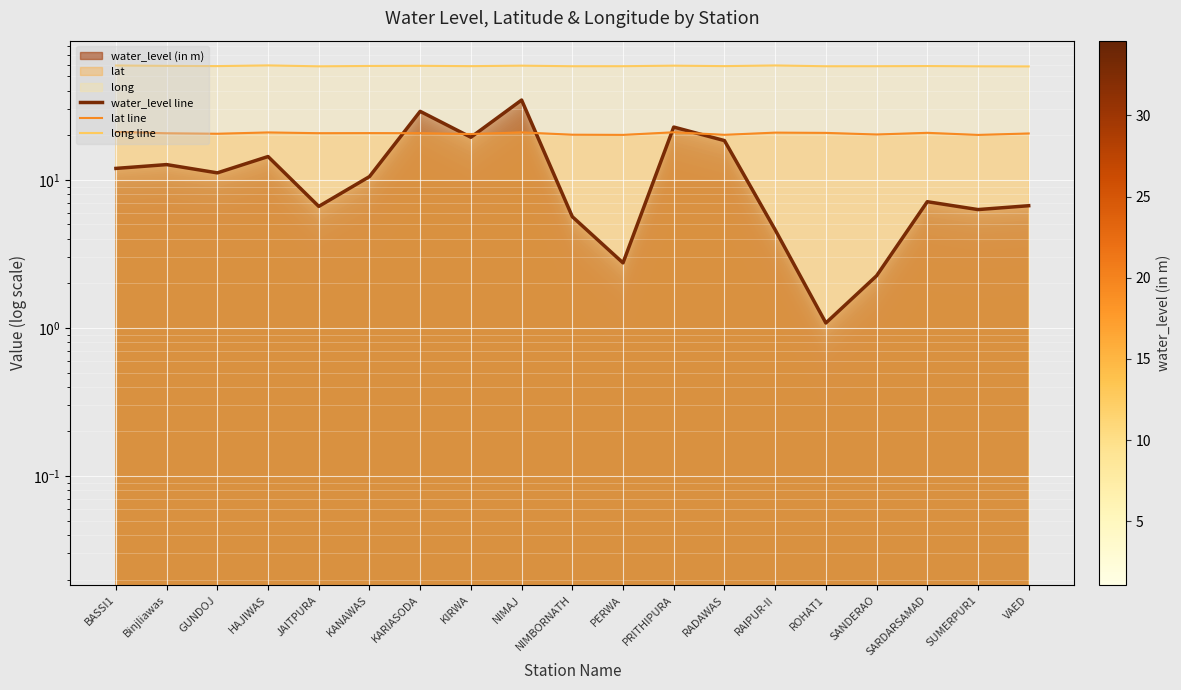

Between NIMAJ and ROHAT1, which is larger?

NIMAJ